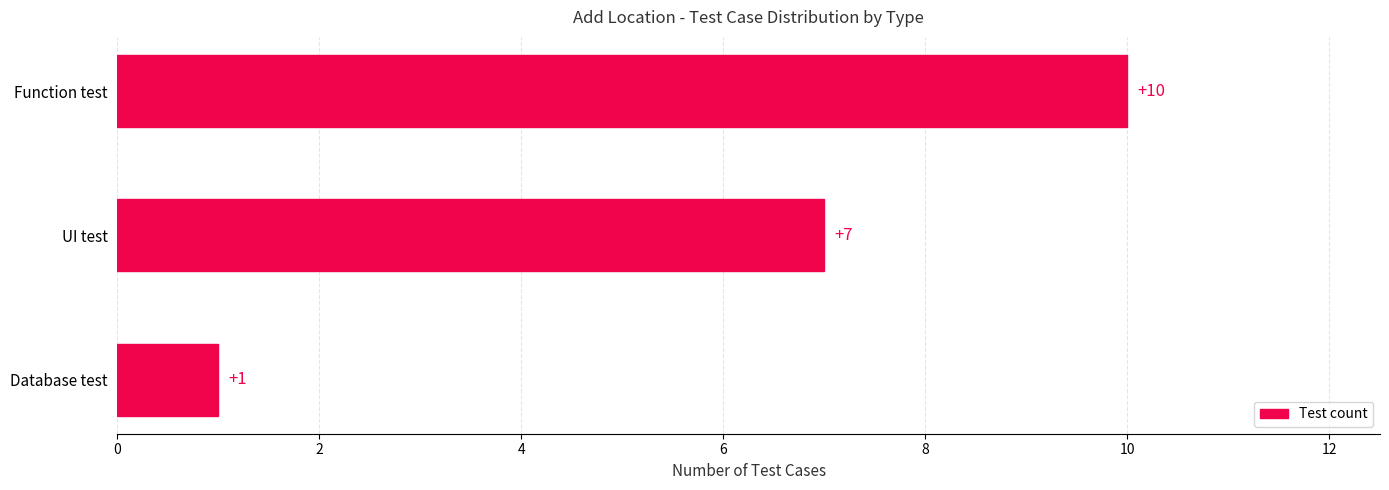

How many data points does each series have?

3